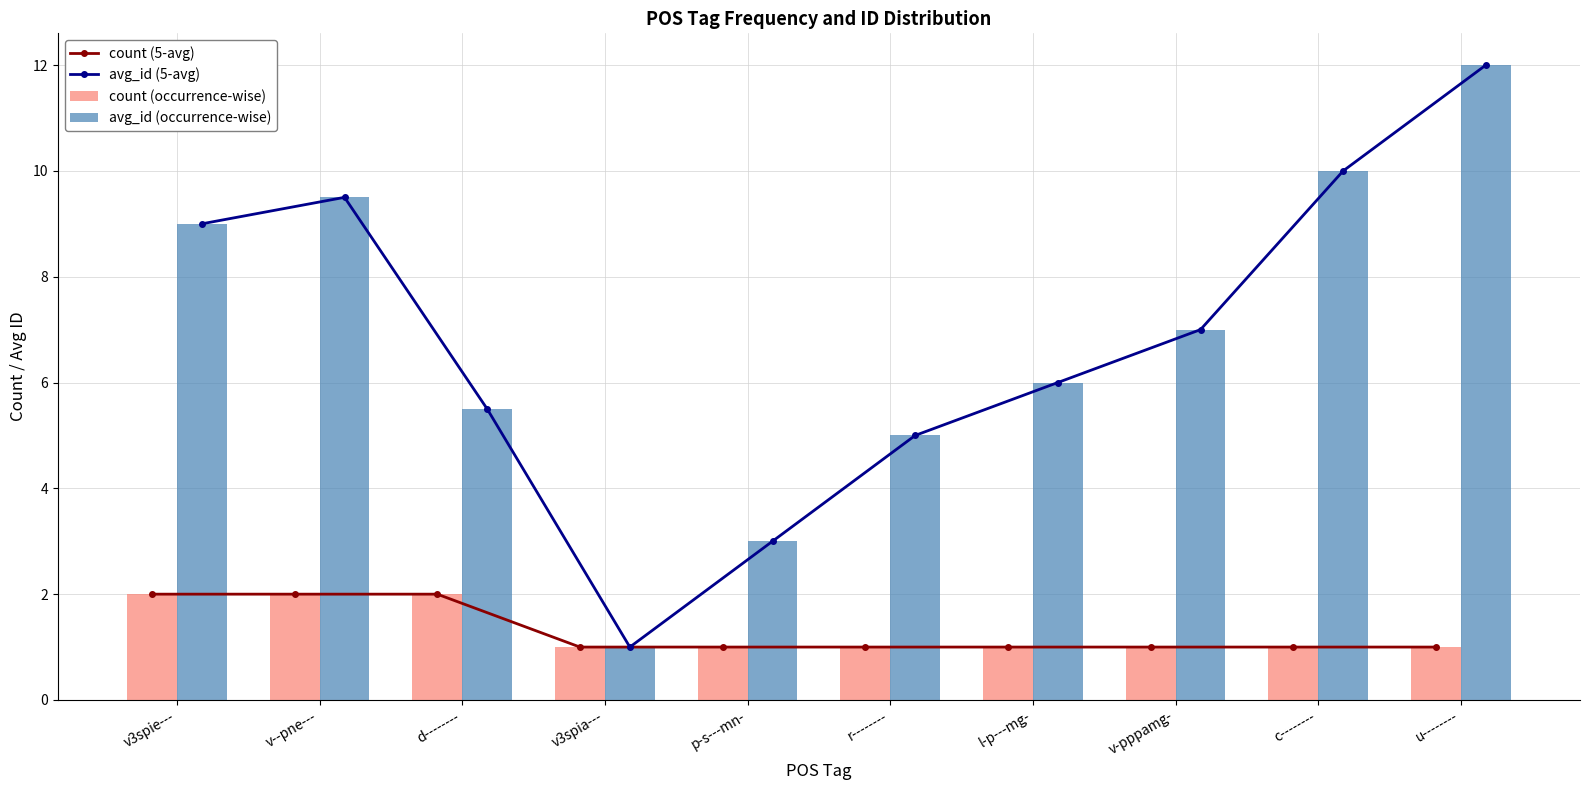

Which series has the largest total across all categories?

avg_id (5-avg)